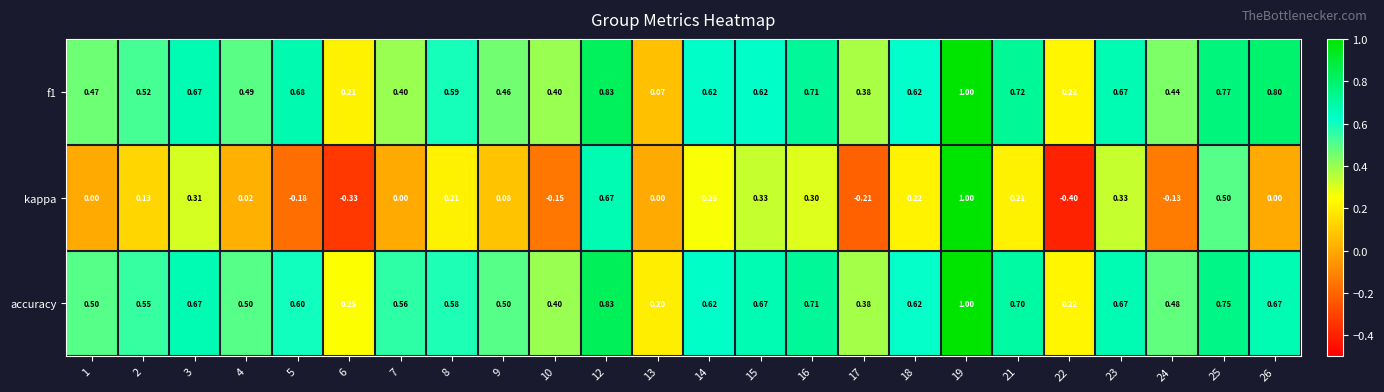

Which series has the widest spread of values?

kappa